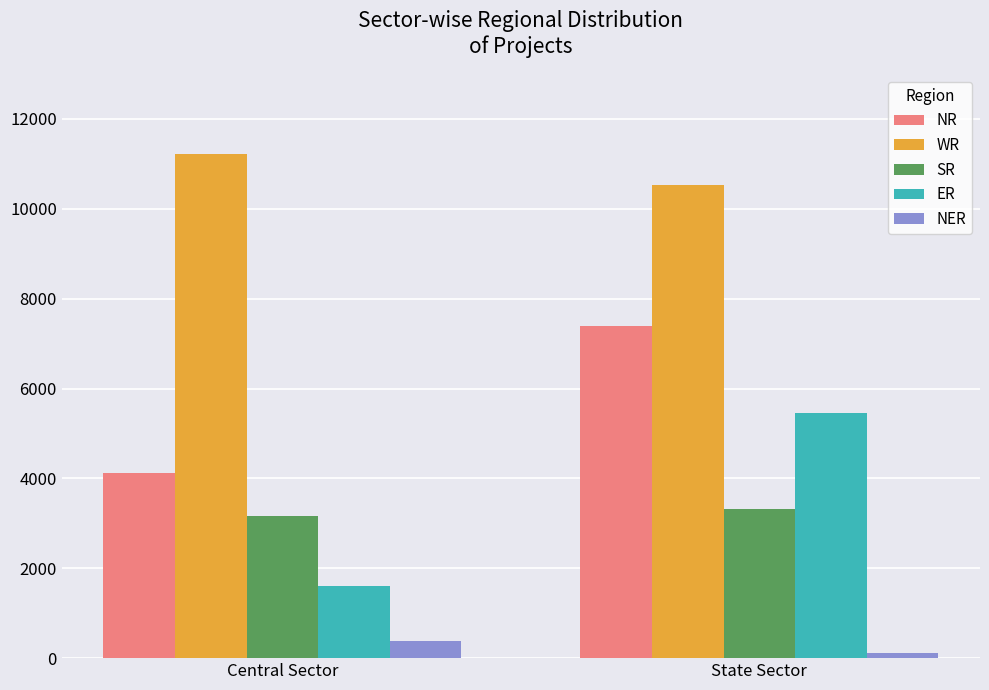

The value of WR at Central Sector is 7197. True or false?

False